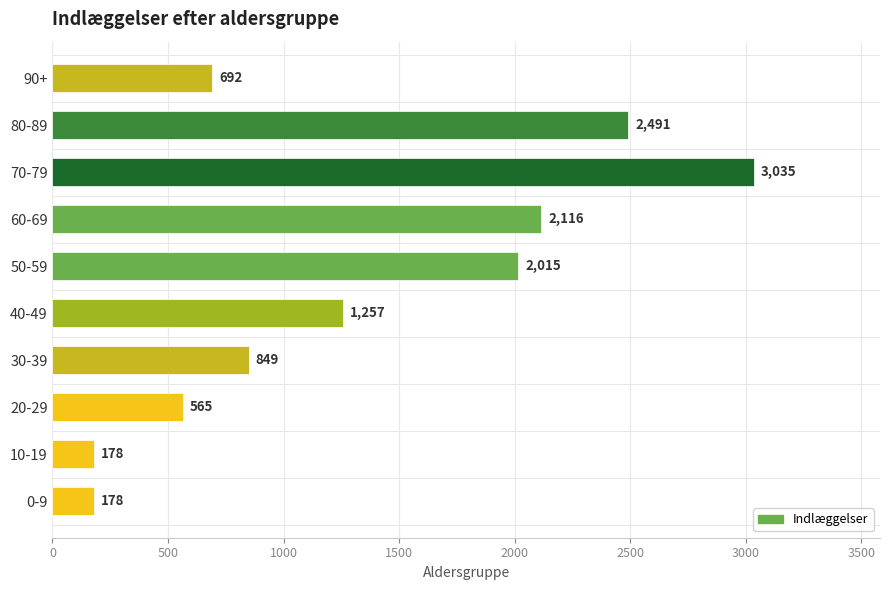

How many distinct data groups are displayed?

1